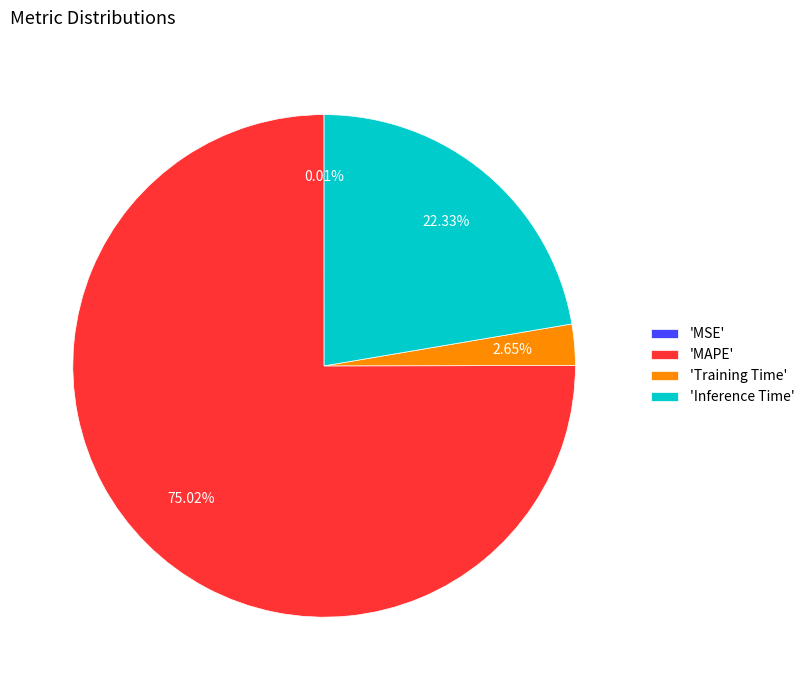

Which slice represents more than half of the pie?

'MAPE'